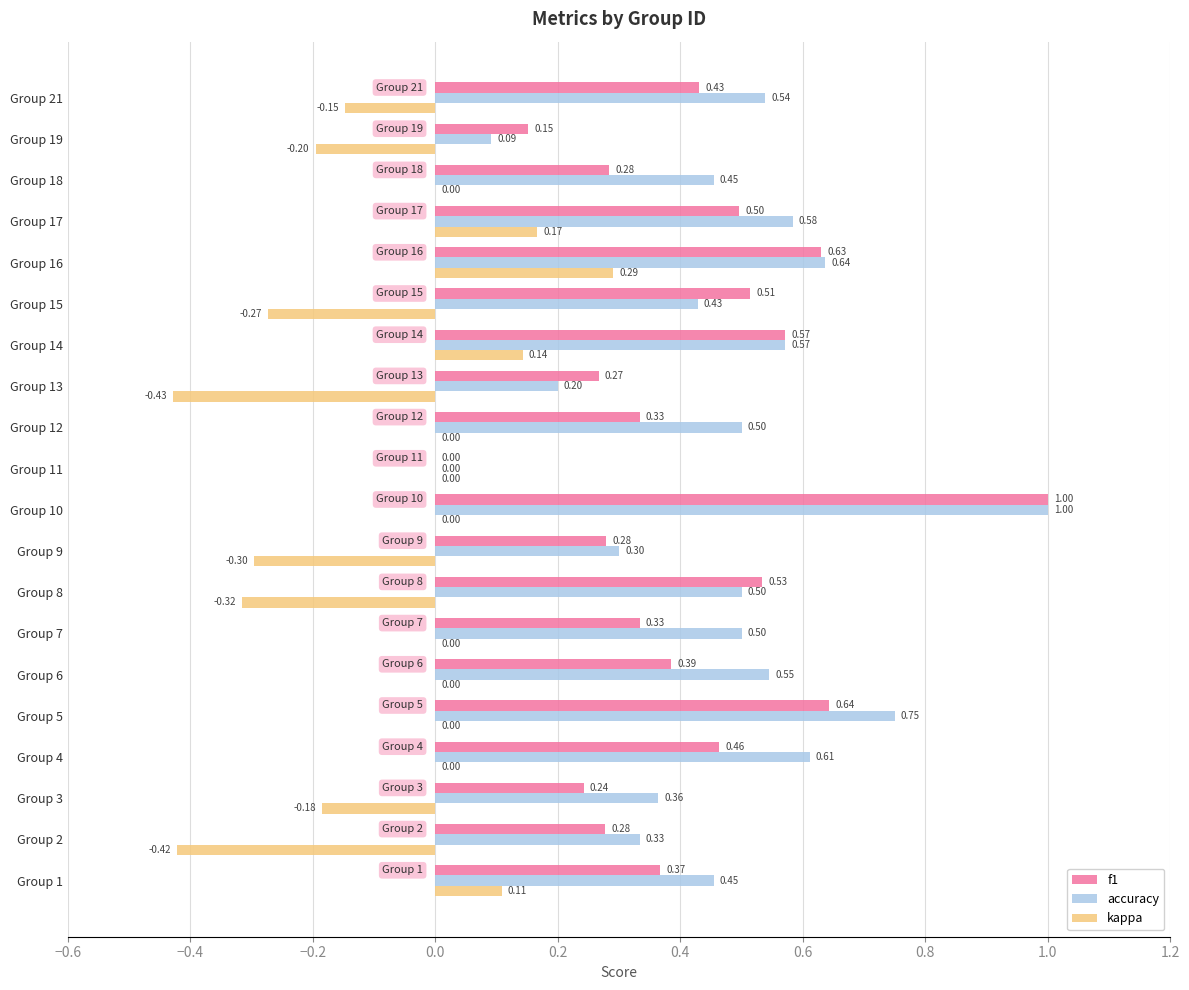

What is the sum of all f1 values?

8.2